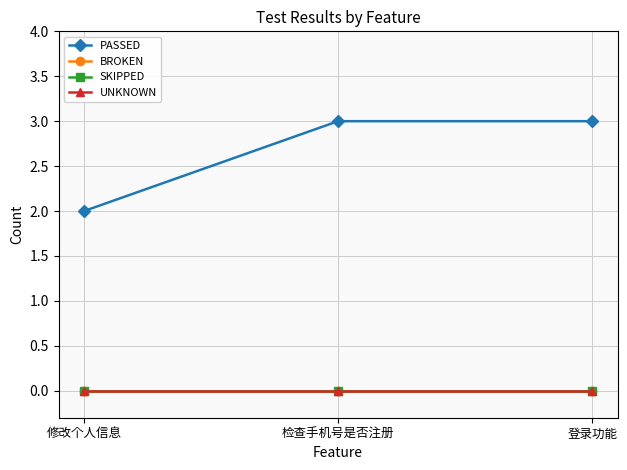

Does the chart have visible grid lines?

Yes